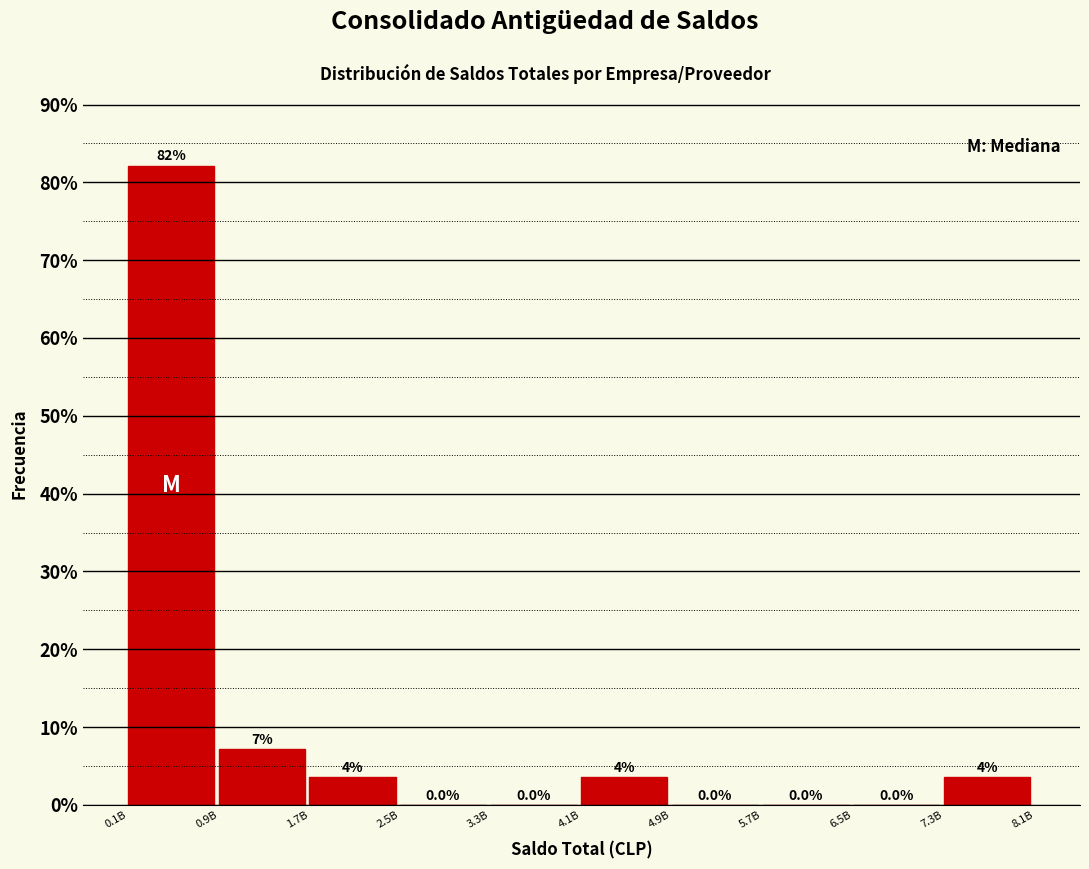

Where does the data first go above 3?

0.1B